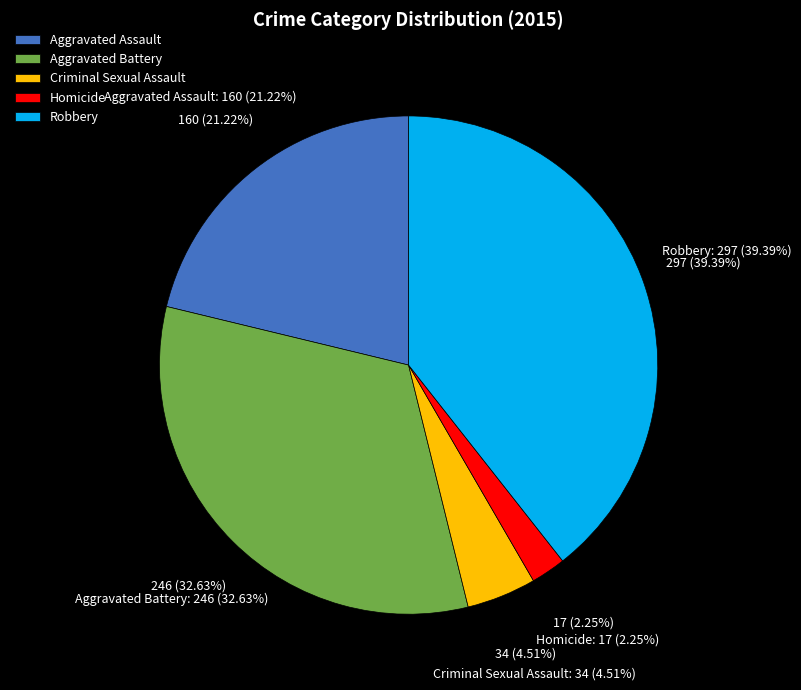

Is it true that Aggravated Assault is 16% of the pie?

False